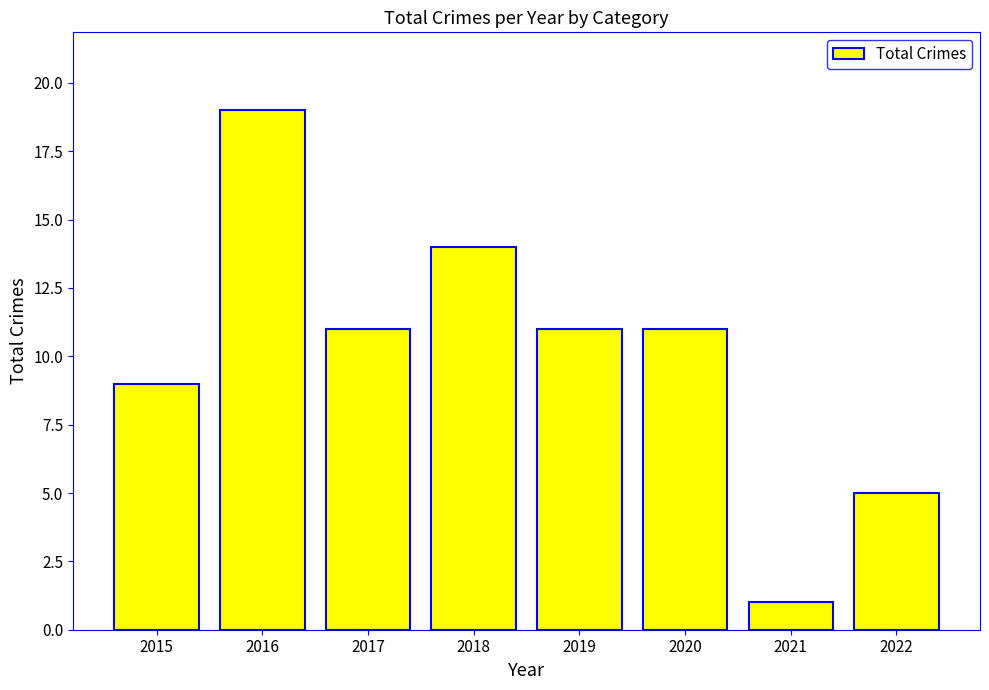

What is the sum of the values at 2022 and 2015?

14